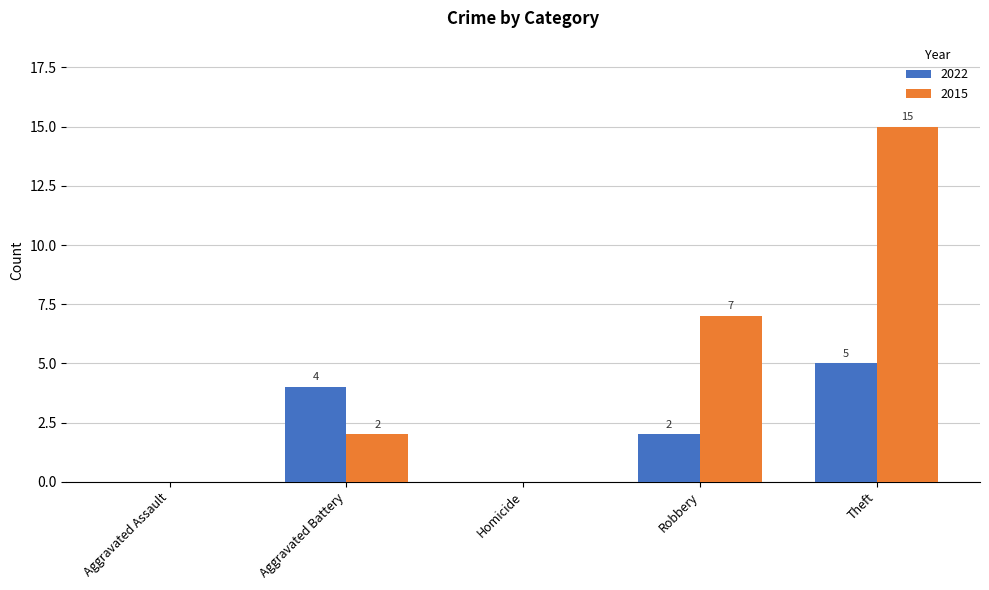

Reading right to left, extract all data points from this chart.

2022: 5	2	0	4	0
2015: 15	7	0	2	0